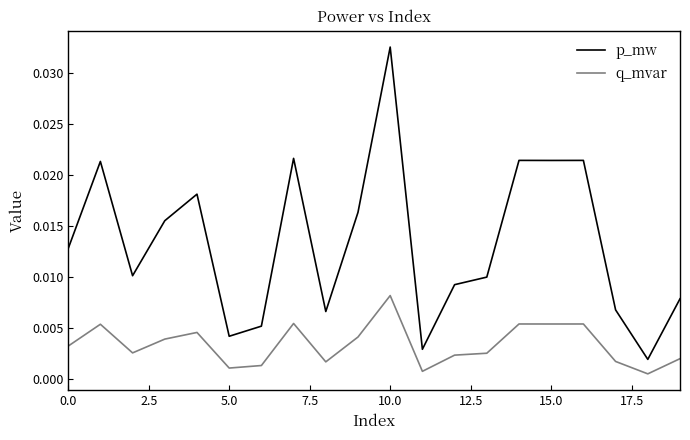

True or false: p_mw and q_mvar intersect in this chart.

False